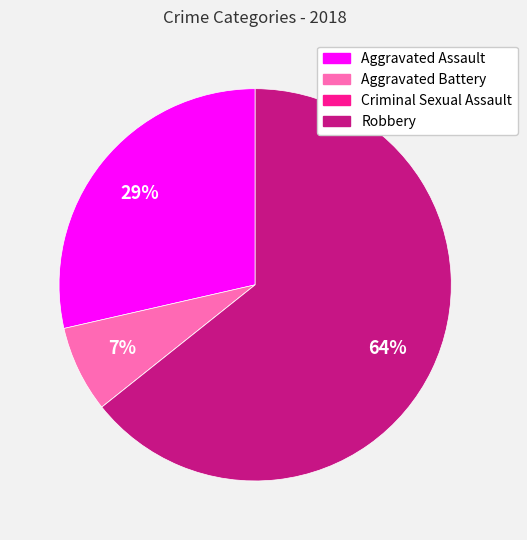

Is Aggravated Assault the majority of the pie?

No